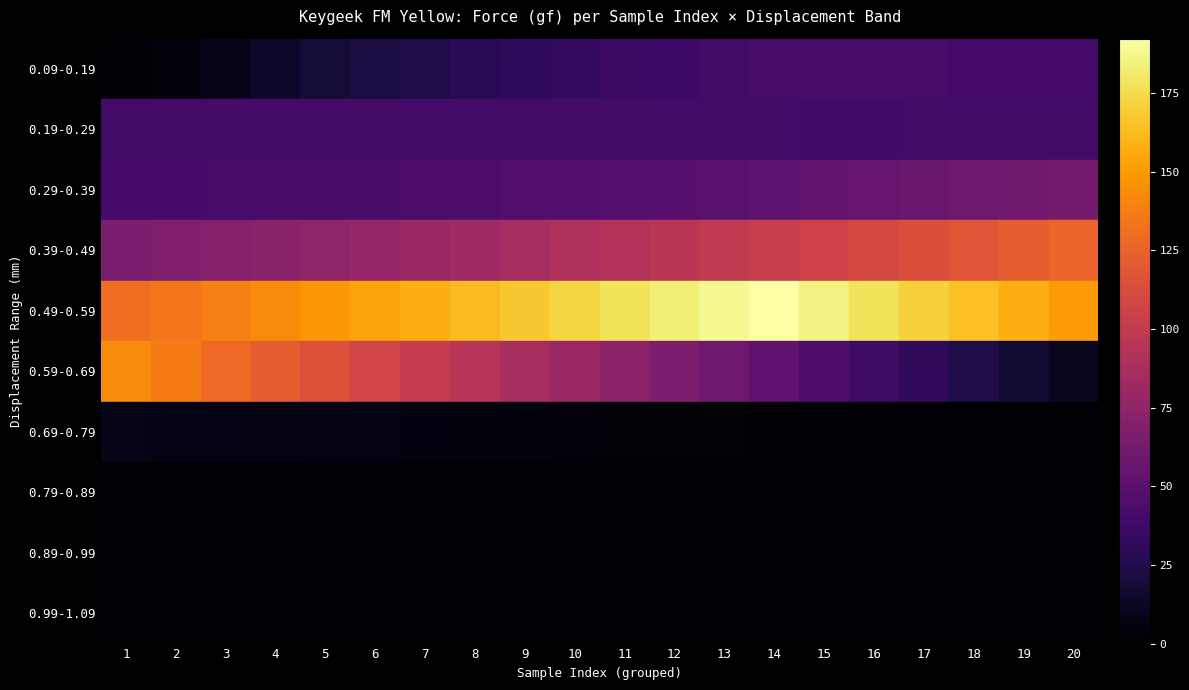

Which series has the widest spread of values?

0.59-0.69